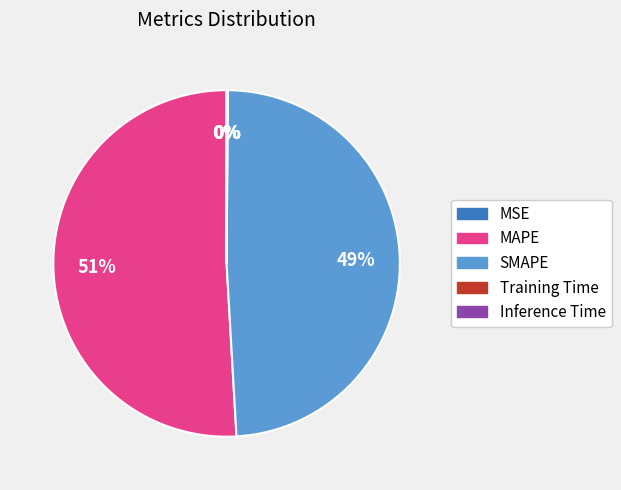

To the nearest percent, what is the combined percentage of SMAPE and MAPE?

100%